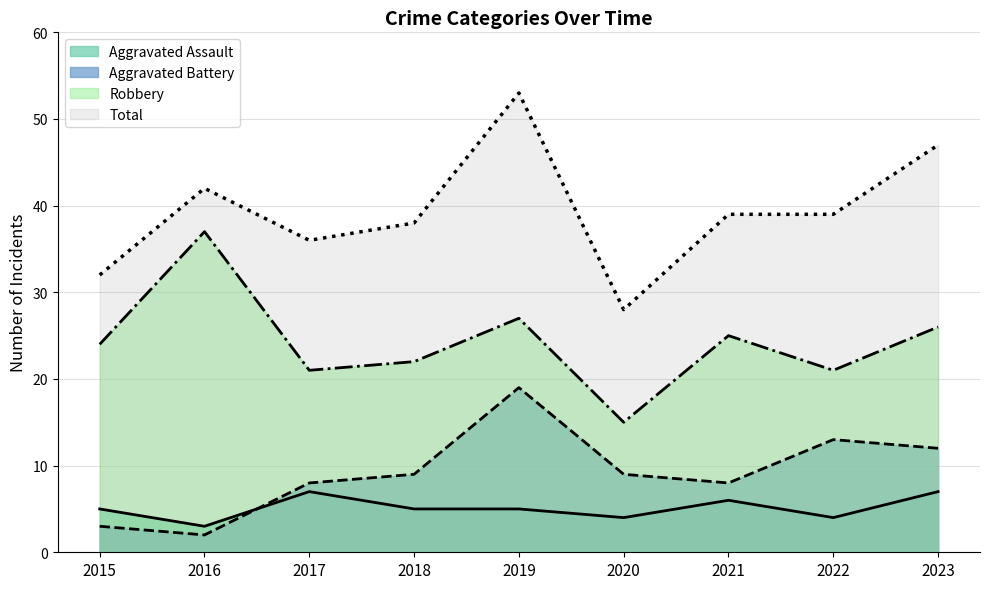

What are all the series names shown in the legend?

Aggravated Assault, Aggravated Battery, Robbery, Total